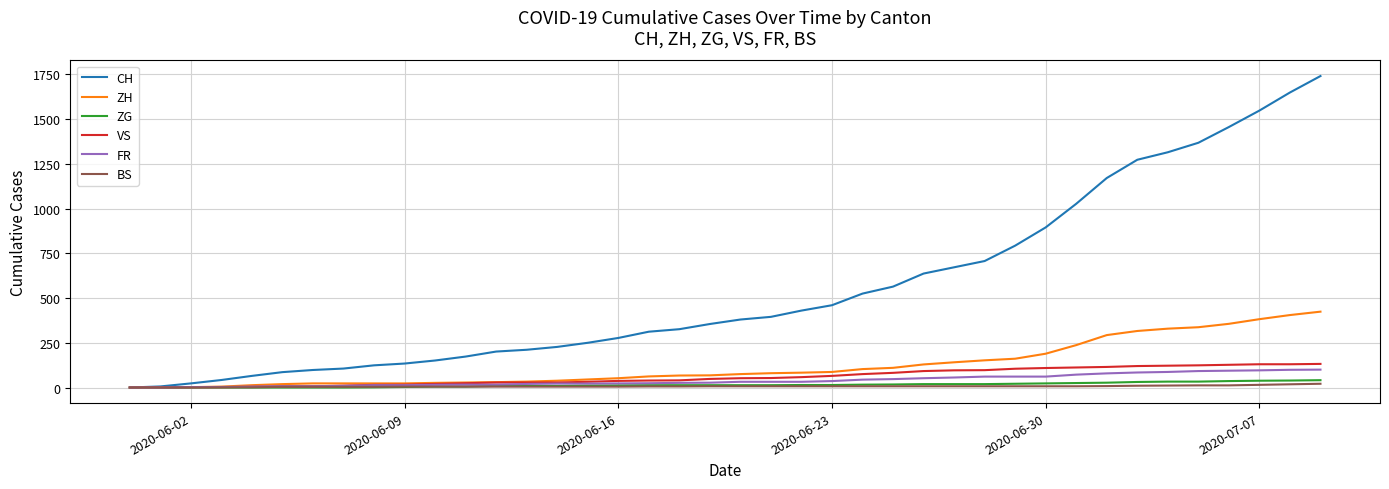

Which series has the largest total across all categories?

CH